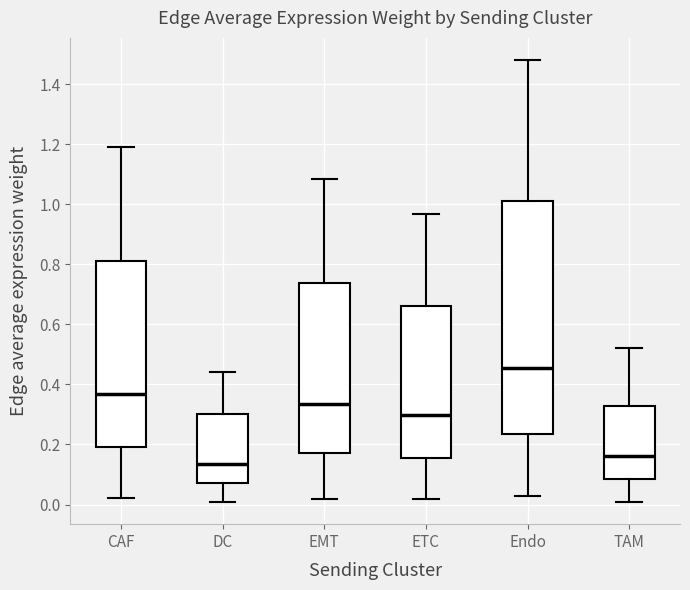

Which box's median line is the highest?

Endo